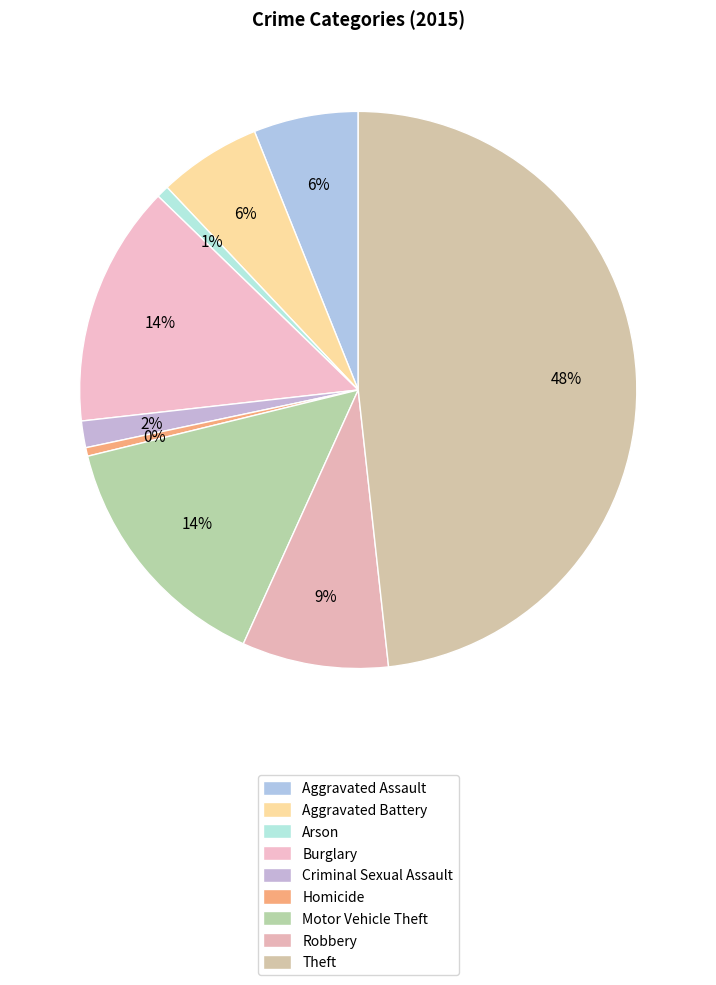

How many segments does this pie chart have?

9